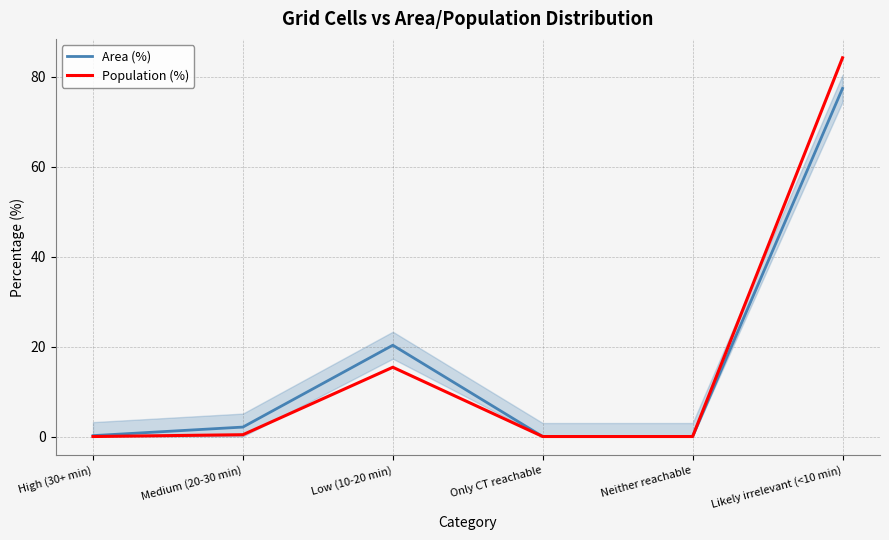

At which category does Population (%) reach its first local peak?

Low (10-20 min)